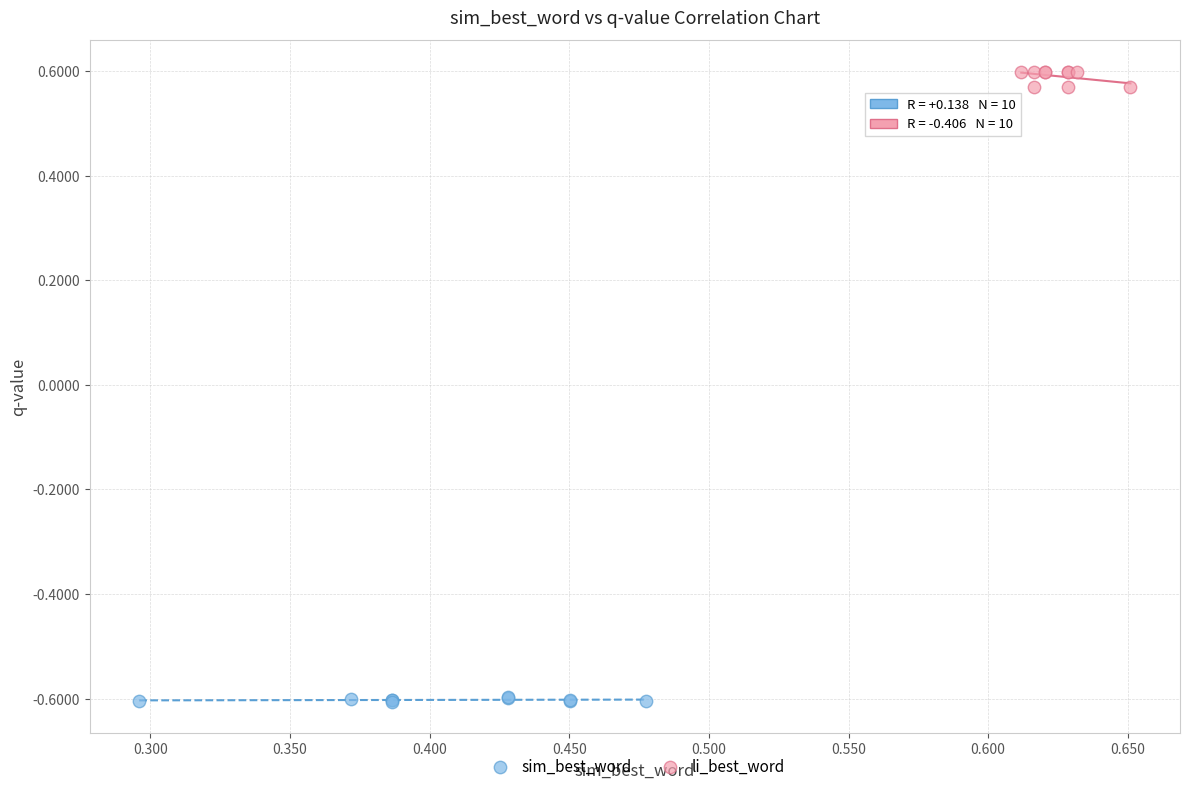

Which series contains the lowest Y value?

sim_best_word